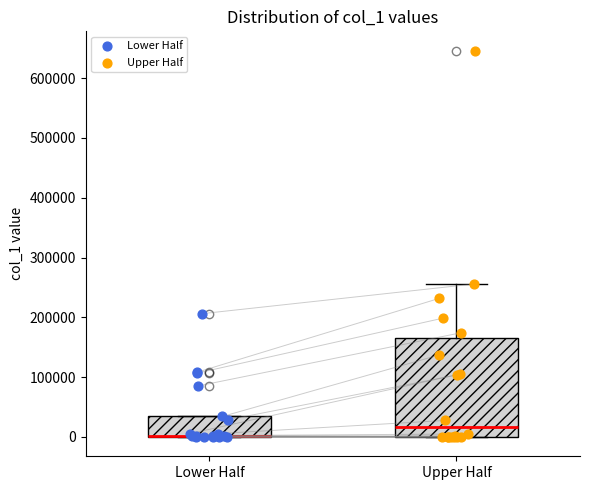

Which box is the tallest, from its lower edge to its upper edge?

Upper Half